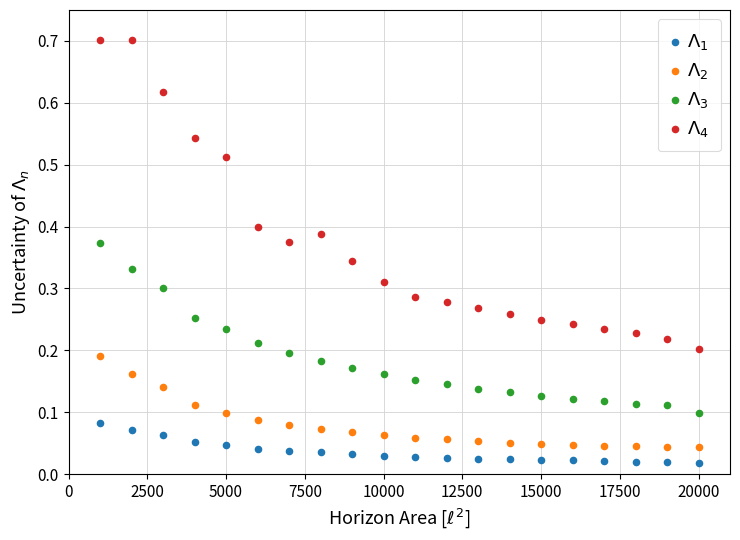

What are all the series names shown in the legend?

$\Lambda_1$, $\Lambda_2$, $\Lambda_3$, $\Lambda_4$